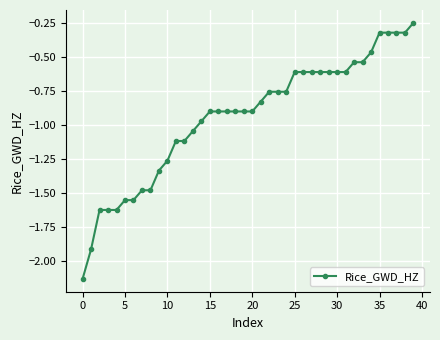

What is the average value?

-0.9